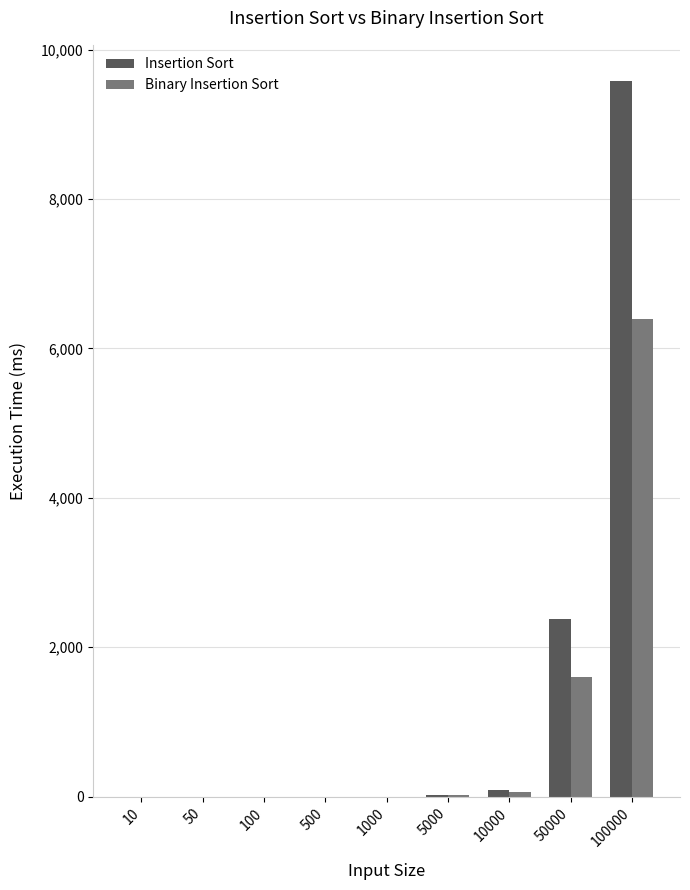

What is the total value across all series at 1000?

1.9